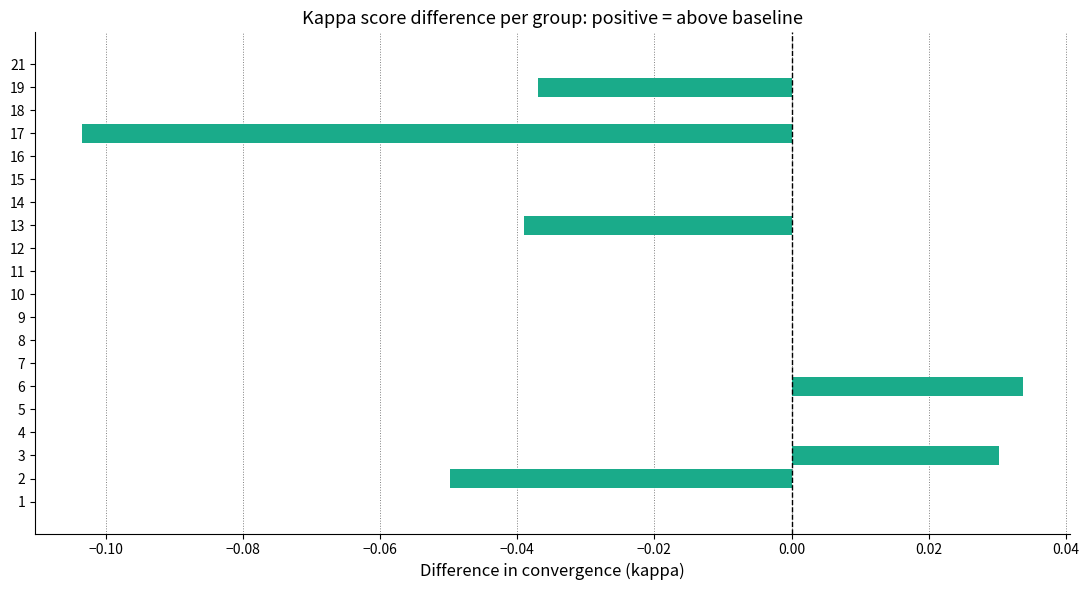

At which category does the chart reach its peak across all series?

6